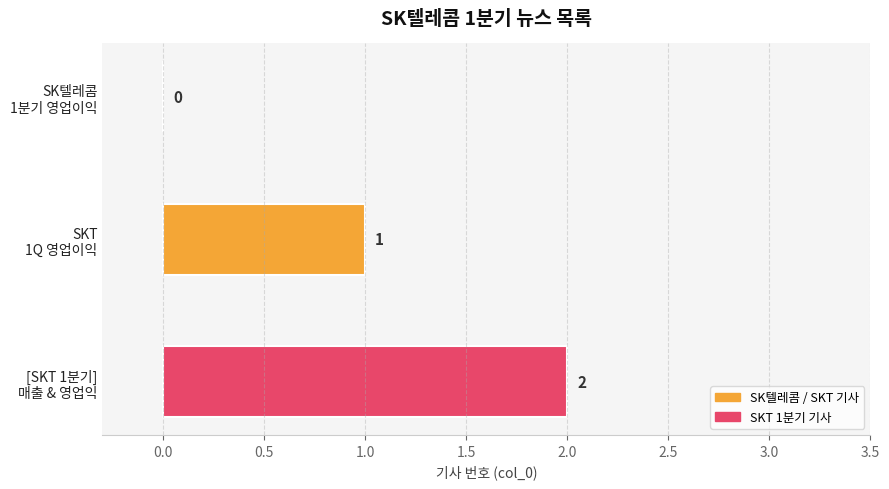

How many positive values are there?

2